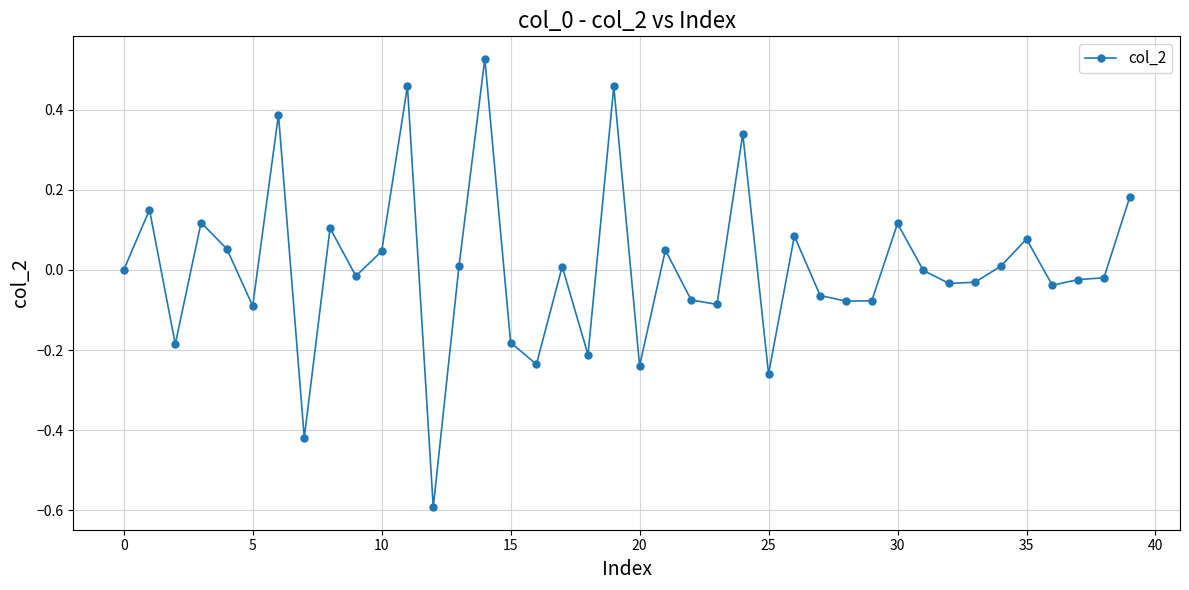

What is the minimum value shown in the chart?

-0.6